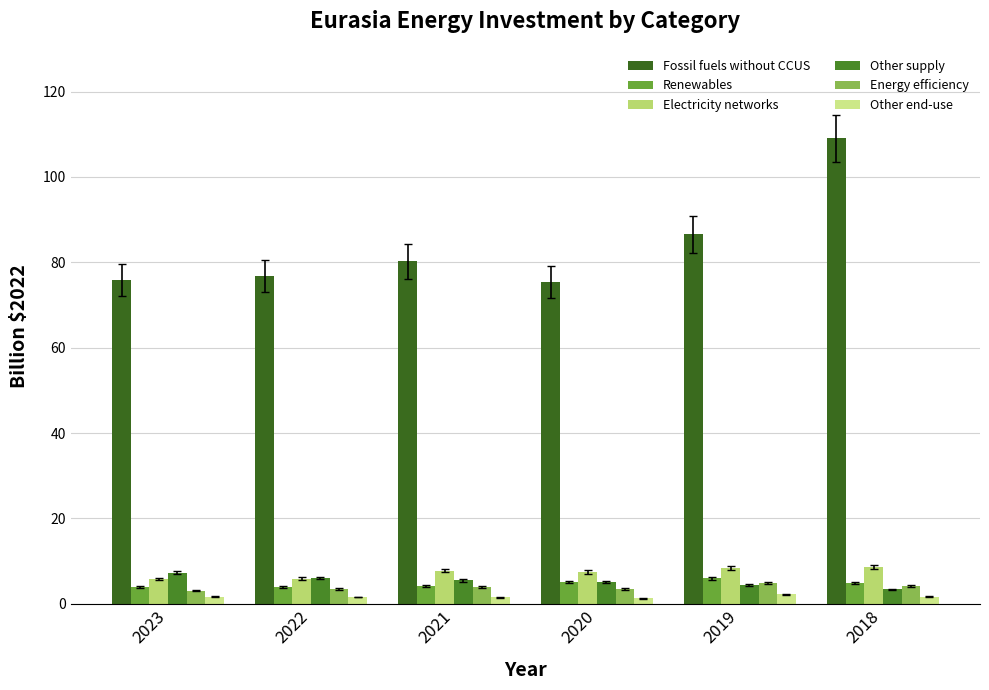

True or false: Other end-use has a value of 1.6 at 2022.

True